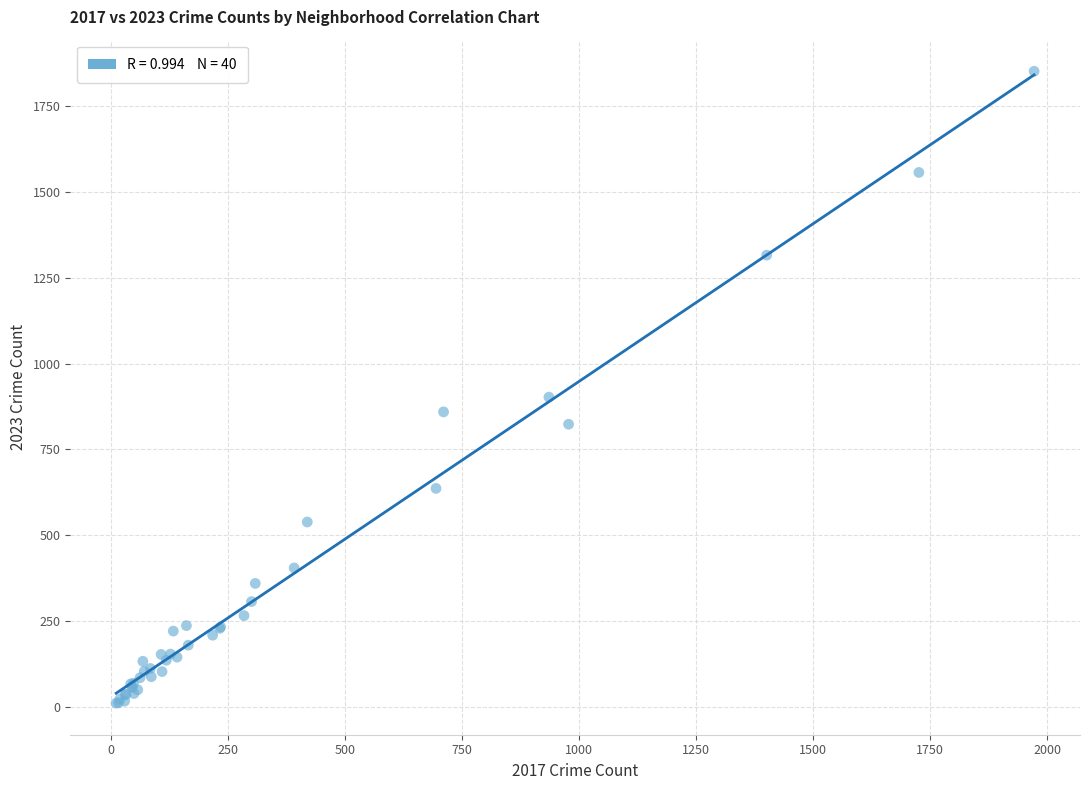

What Y value in the scatter plot is closest to 931?

902